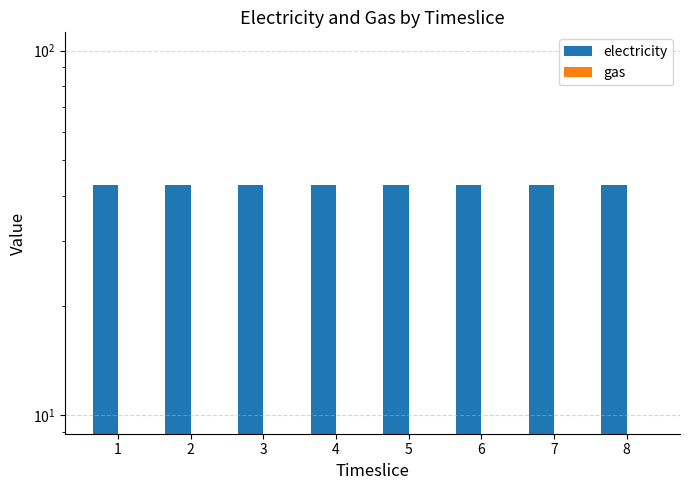

What is the value of the electricity bar at the 1st from the left?

42.7